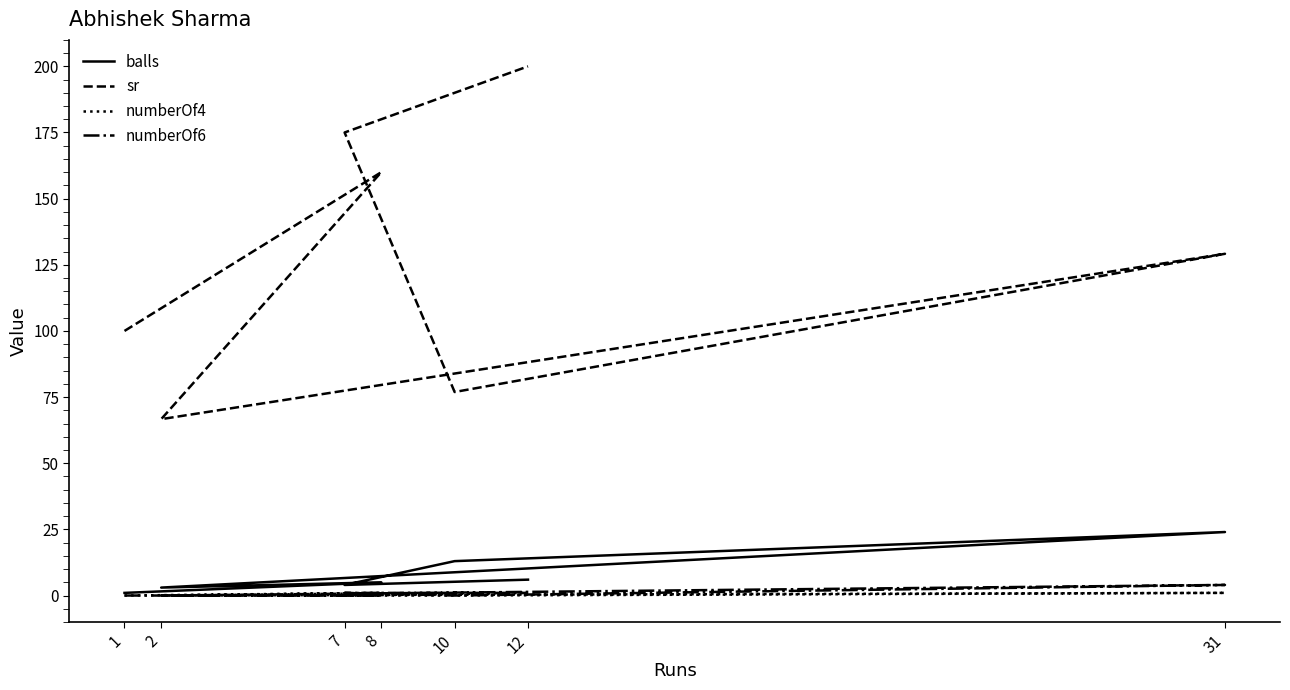

Which series has the largest total across all categories?

sr